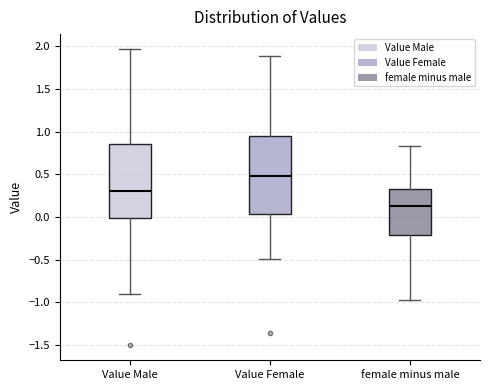

Where does the lower whisker of the box for Value Female end on the y-axis? The values are not printed on the chart, so give them approximately, as read against the axis.

-0.50